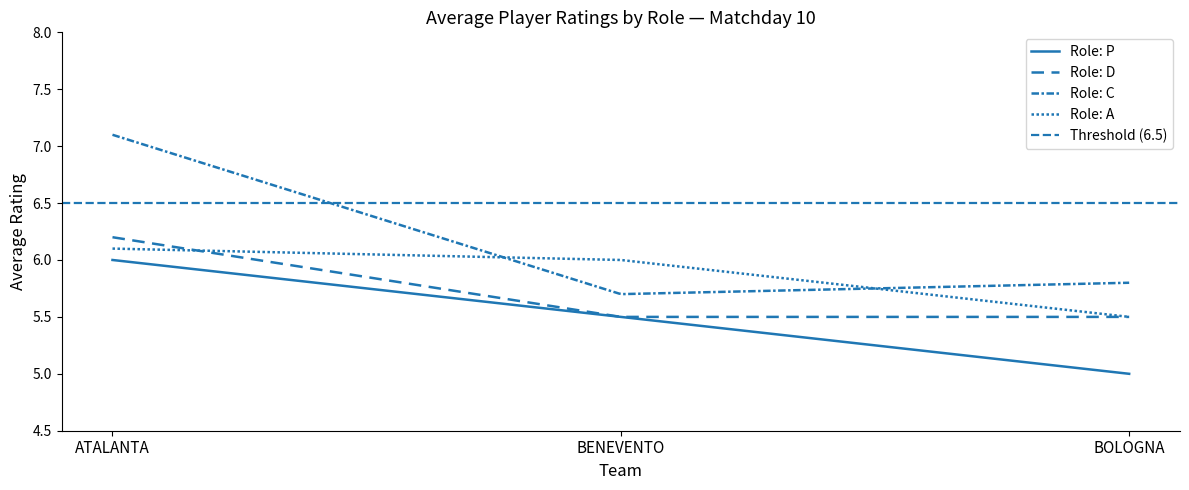

What is the approximate value of P at 1?

5.5